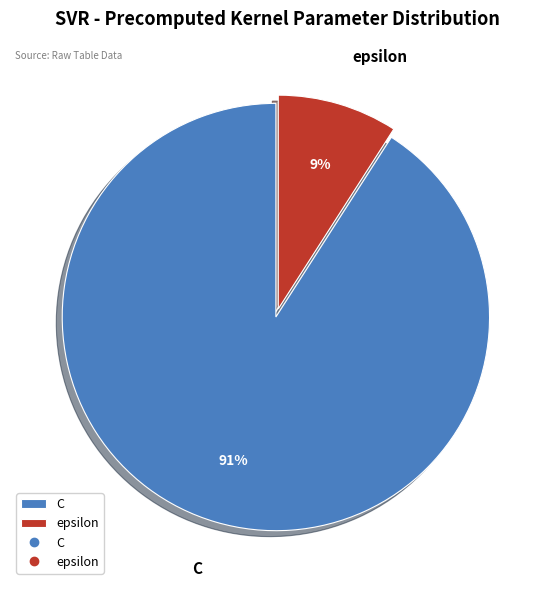

Between epsilon and C, which is larger?

C